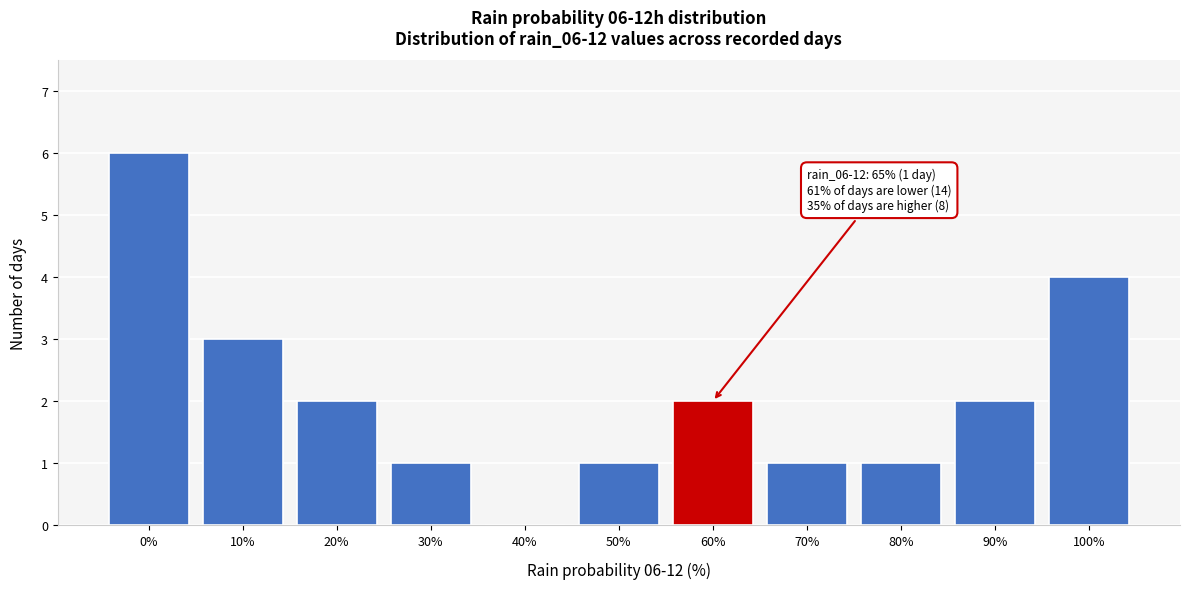

Reading left to right, transcribe all the data shown in this chart.

0%=6	10%=3	20%=2	30%=1	40%=0	50%=1	60%=2	70%=1	80%=1	90%=2	100%=4